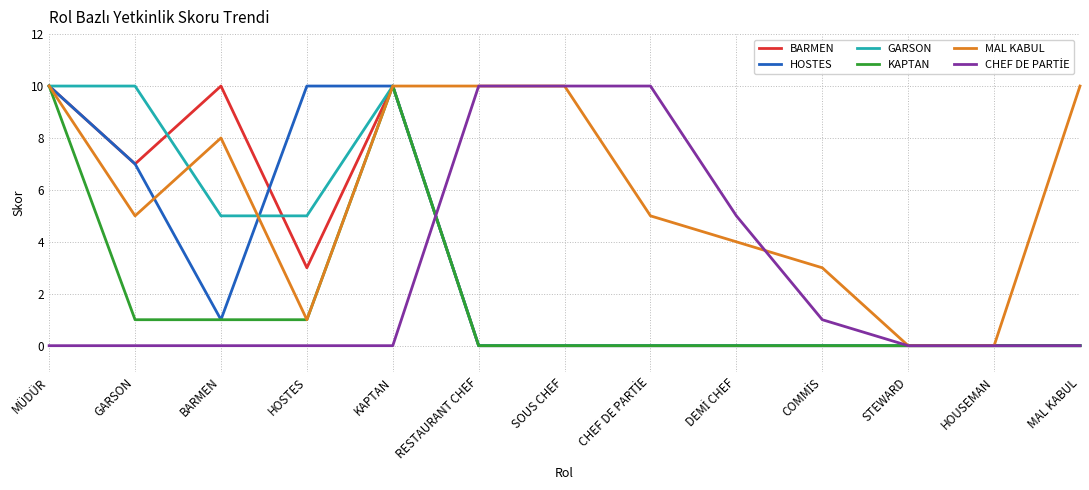

What is the greatest value displayed?

10